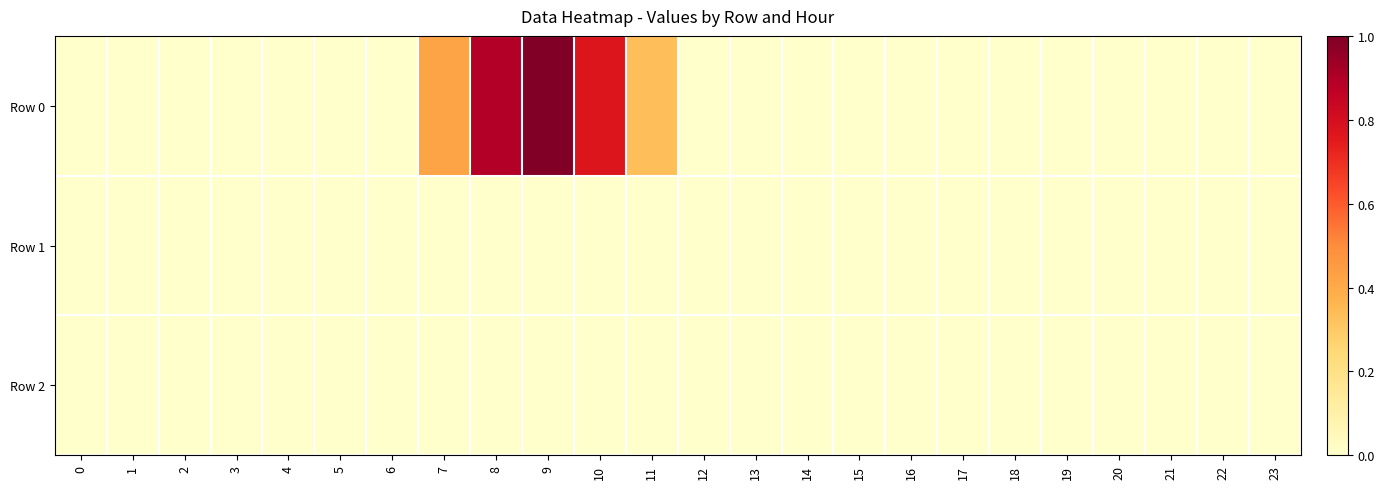

List the series in order of their peak value, lowest first.

Row 1, Row 2, Row 0